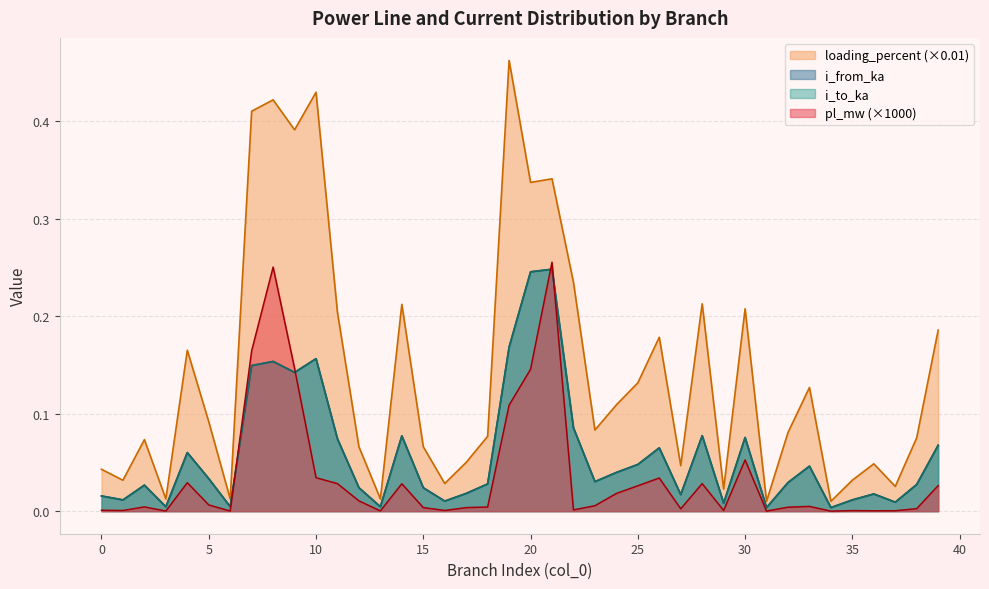

What are all the series names shown in the legend?

loading_percent (×0.01), i_from_ka, i_to_ka, pl_mw (×1000)